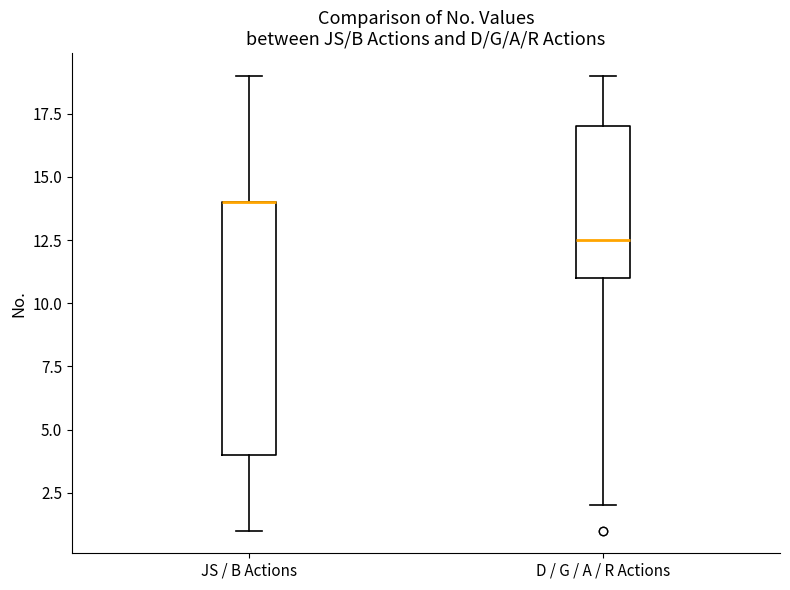

Reading left to right, read every box against the y-axis: the position of its median line, the range the box covers, and the ends of its whiskers. The values are not printed on the chart, so give them approximately, as read against the axis.

JS / B Actions: median 14.0 (drawn on the box's upper edge), box 4.0 to 14.0, whiskers 1.0 to 19.0
D / G / A / R Actions: median 12.5, box 11.0 to 17.0, whiskers 2.0 to 19.0